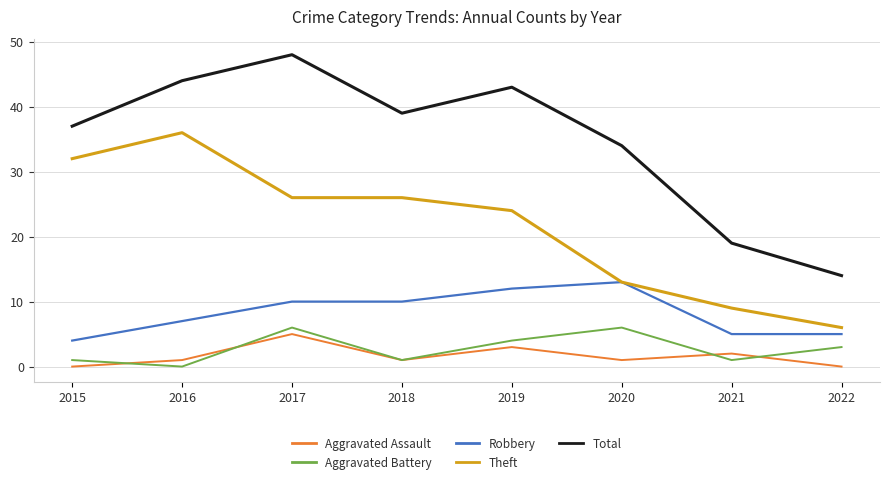

True or false: Theft and Aggravated Battery cross at least once.

False